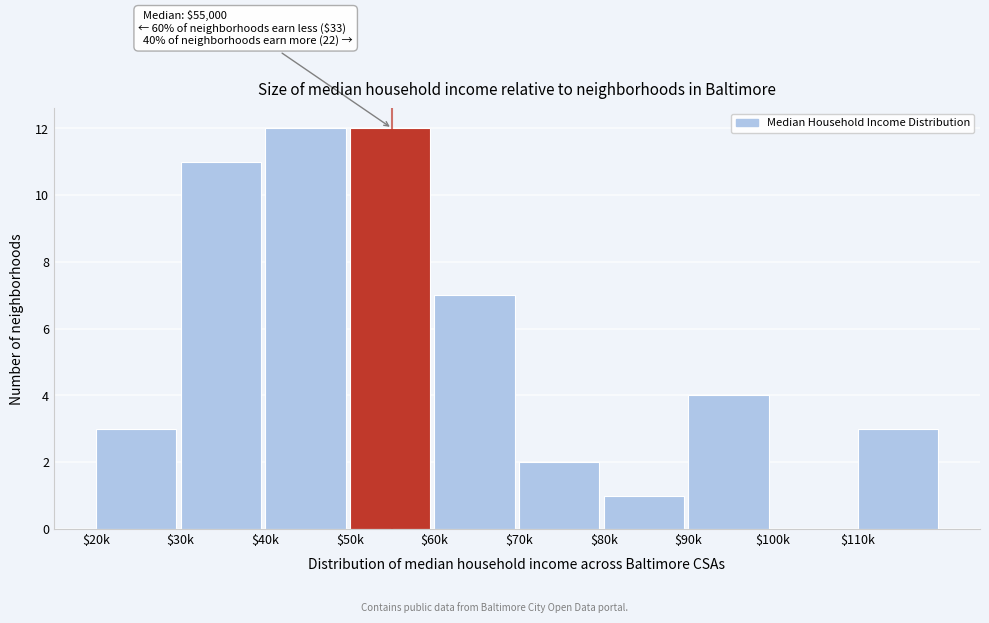

What is the sum of all values?

55